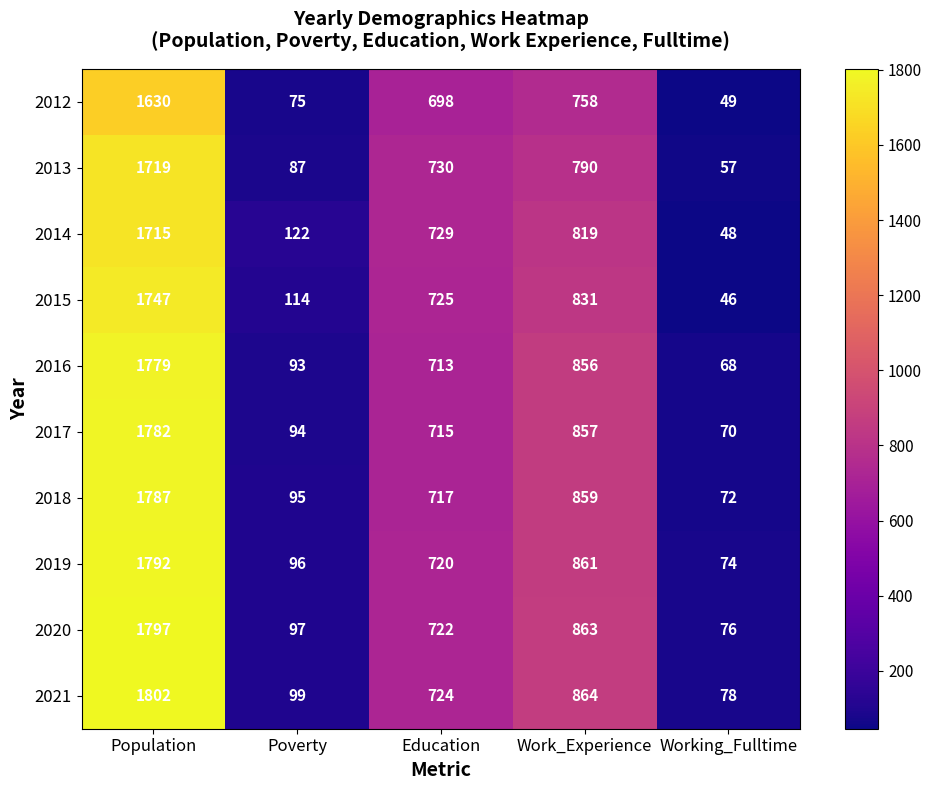

Is the value of 2012 at Population greater than the value of 2019 at Population?

No